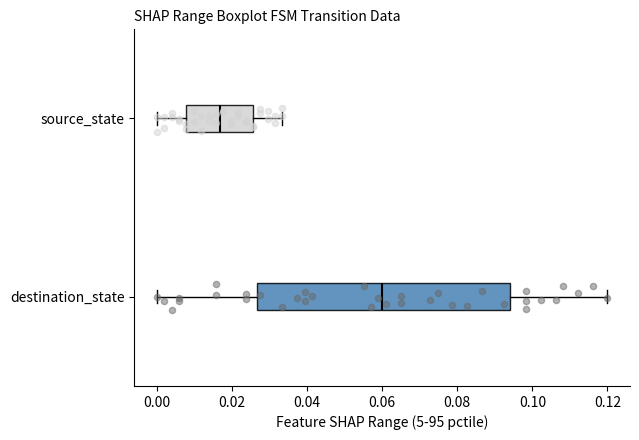

Comparing the boxes themselves (not the whiskers), which one is the widest?

destination_state